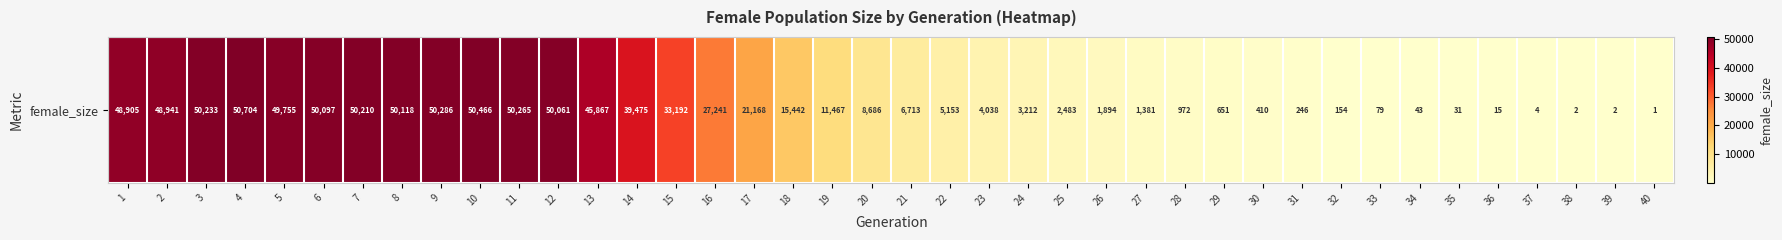

Approximately how many times larger is the value at 20 compared to 13?

0.2